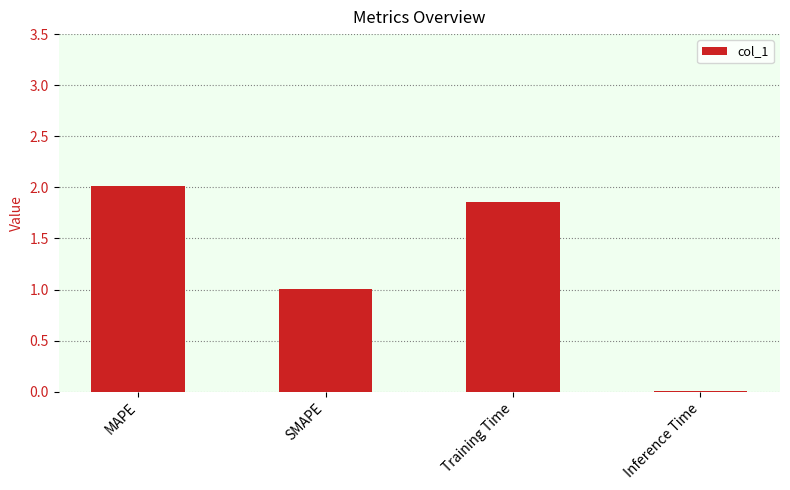

At which category does the chart reach its peak across all series?

MAPE